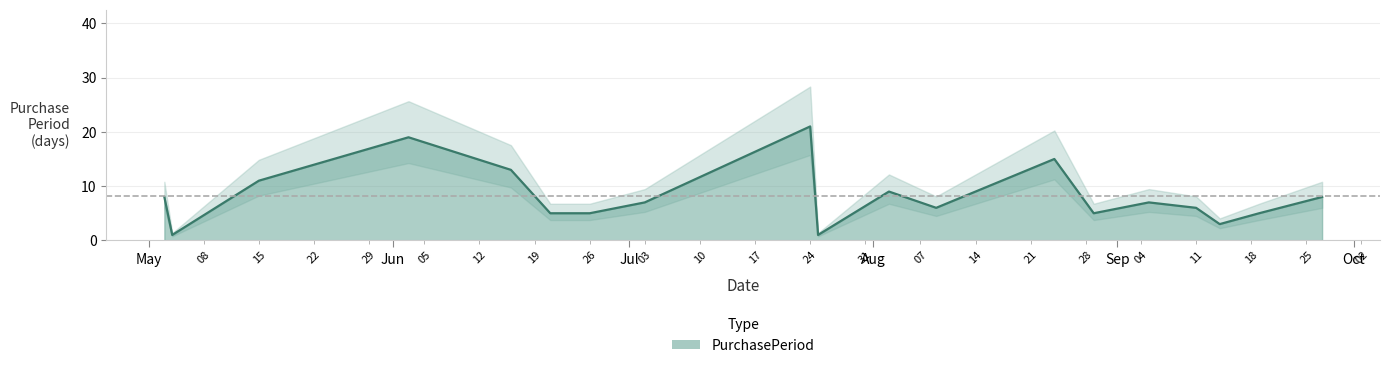

At which category does the data reach its first local peak?

2017-06-03